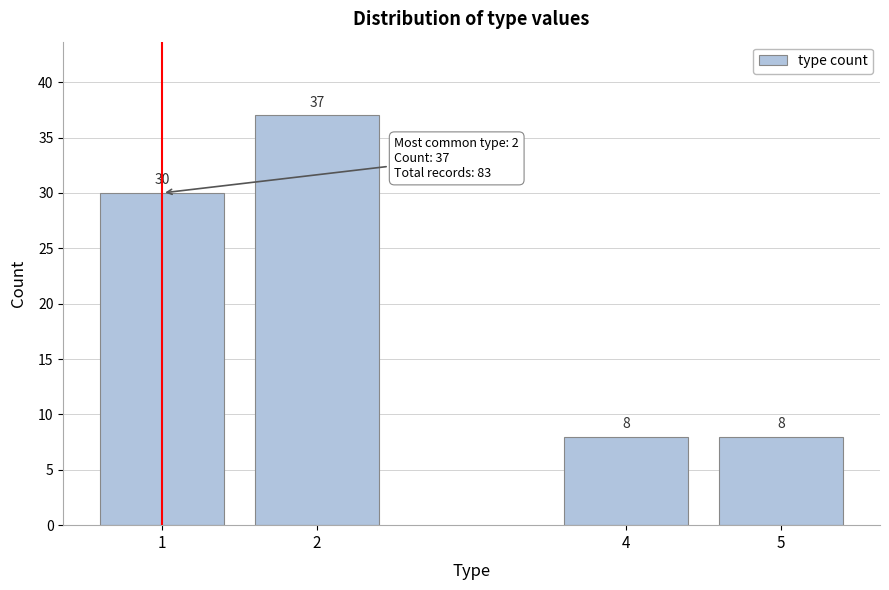

Reading left to right, list all the values displayed in this chart.

1=30	2=37	4=8	5=8